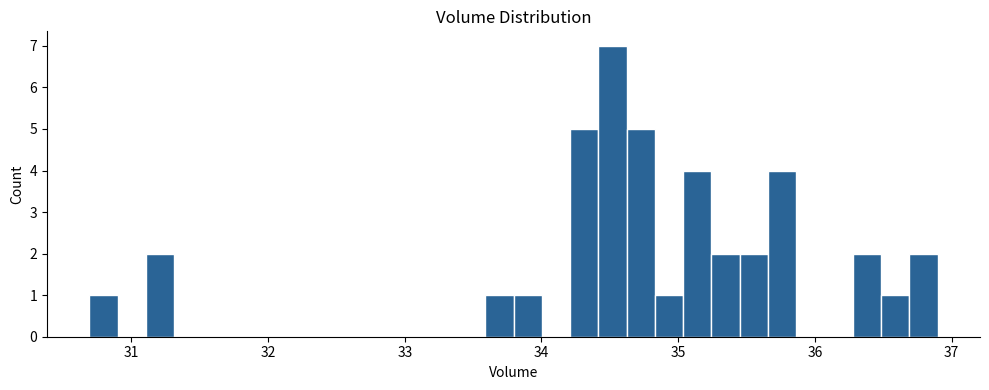

Around what value on the x-axis is the tallest bar? Give the approximate position of its centre, as read against the axis.

34.5